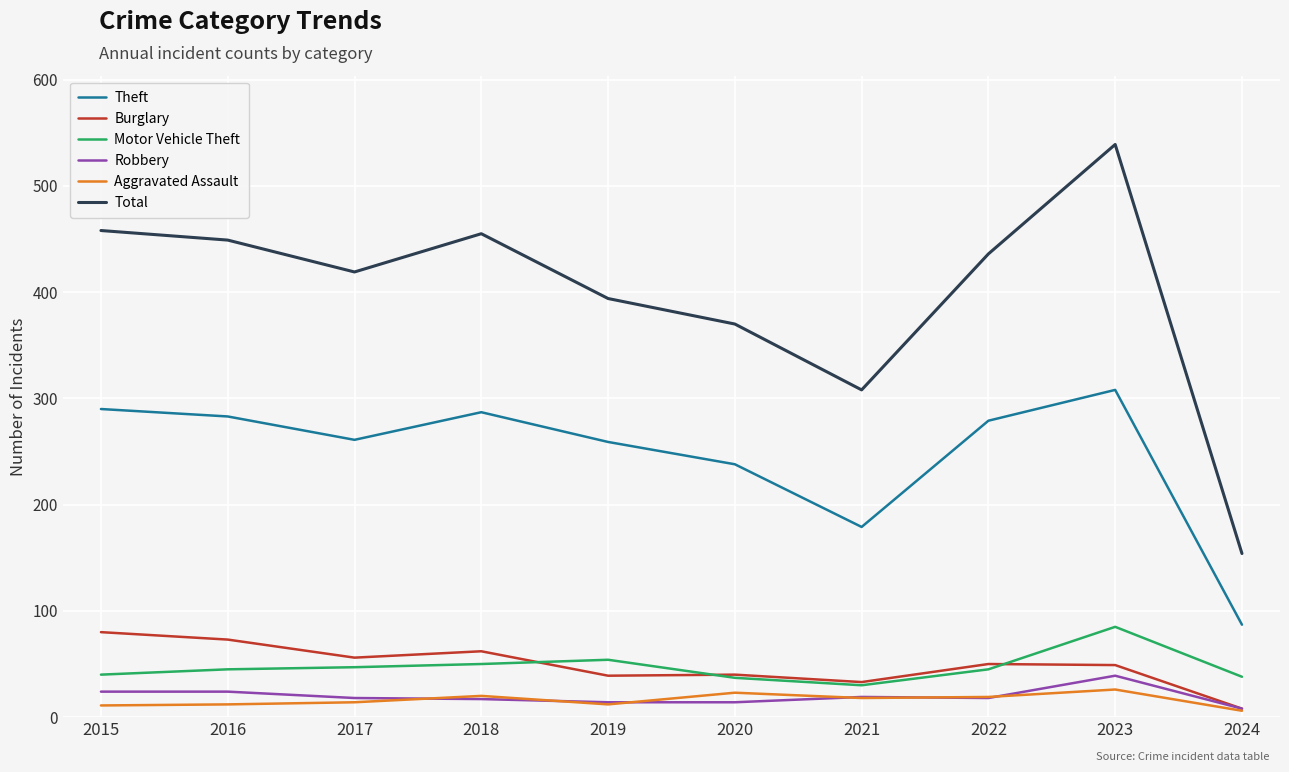

Which category has the lowest value in the Total series?

2024